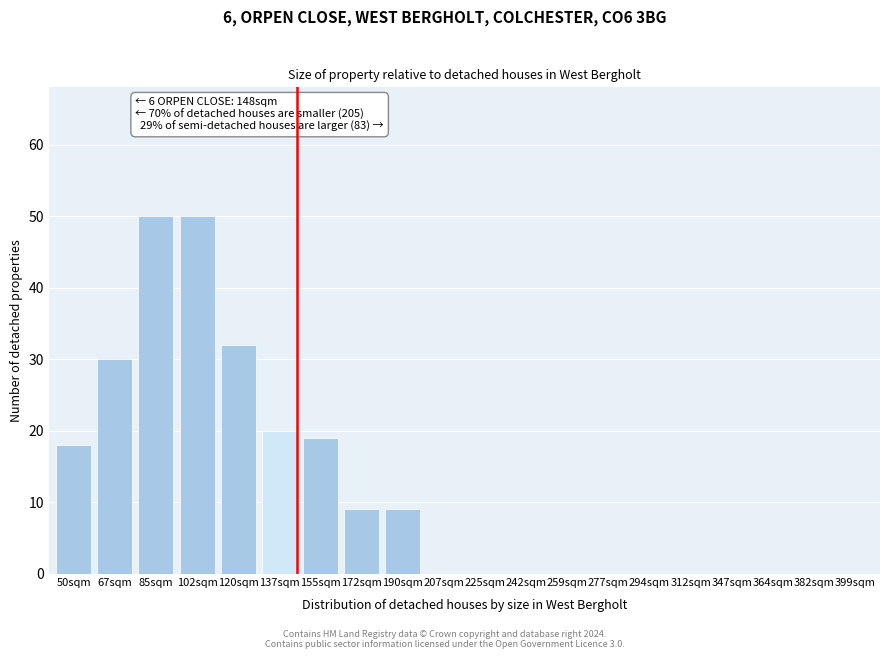

Reading right to left, extract all data points from this chart.

399sqm=0	382sqm=0	364sqm=0	347sqm=0	312sqm=0	294sqm=0	277sqm=0	259sqm=0	242sqm=0	225sqm=0	207sqm=0	190sqm=9	172sqm=9	155sqm=19	137sqm=20	120sqm=32	102sqm=50	85sqm=50	67sqm=30	50sqm=18